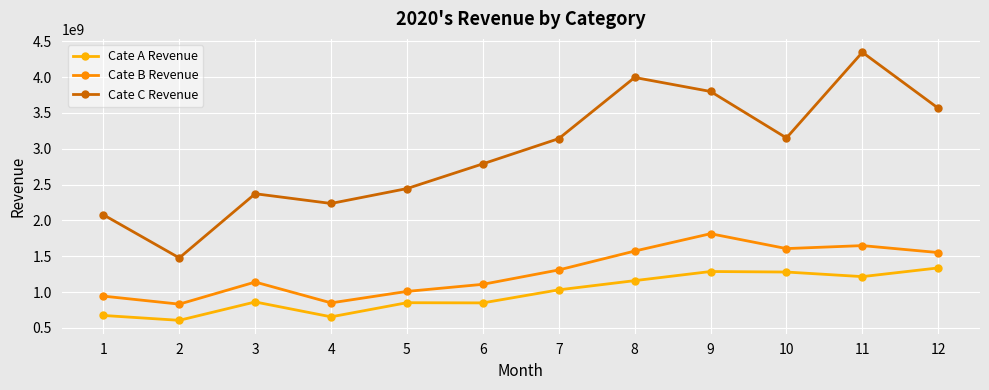

At which label does Cate A Revenue reach its peak?

12